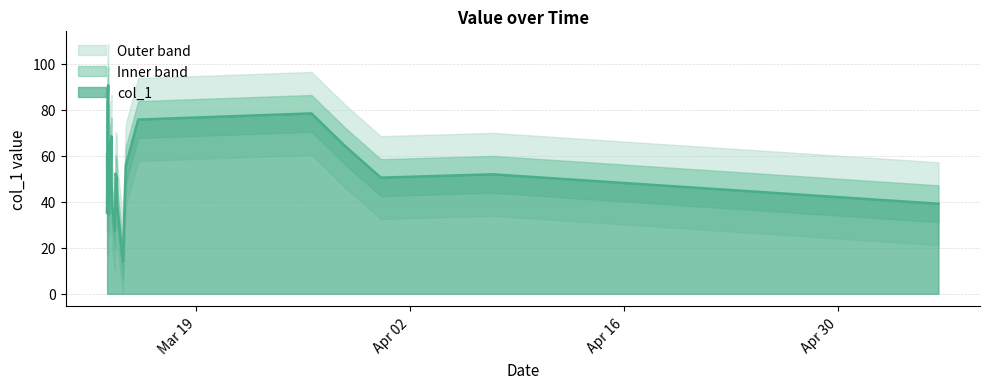

Which label corresponds to the largest value in the chart?

2019-03-13 05:27:08